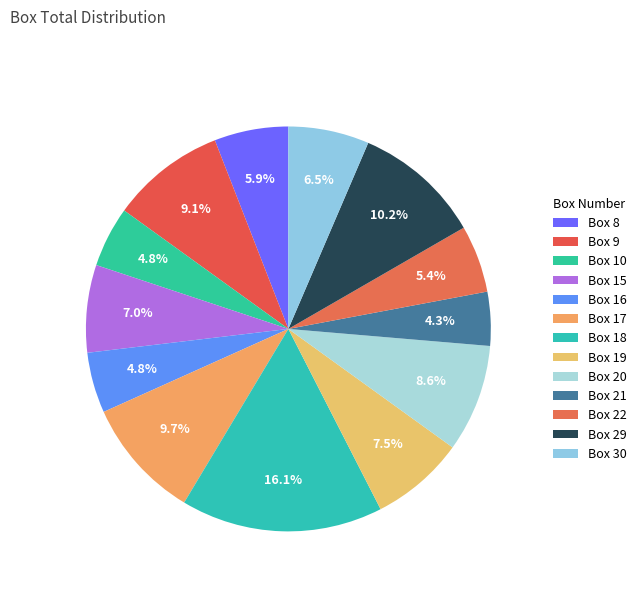

Rank the categories by value from lowest to highest.

Box 21, Box 10, Box 16, Box 22, Box 8, Box 30, Box 15, Box 19, Box 20, Box 9, Box 17, Box 29, Box 18